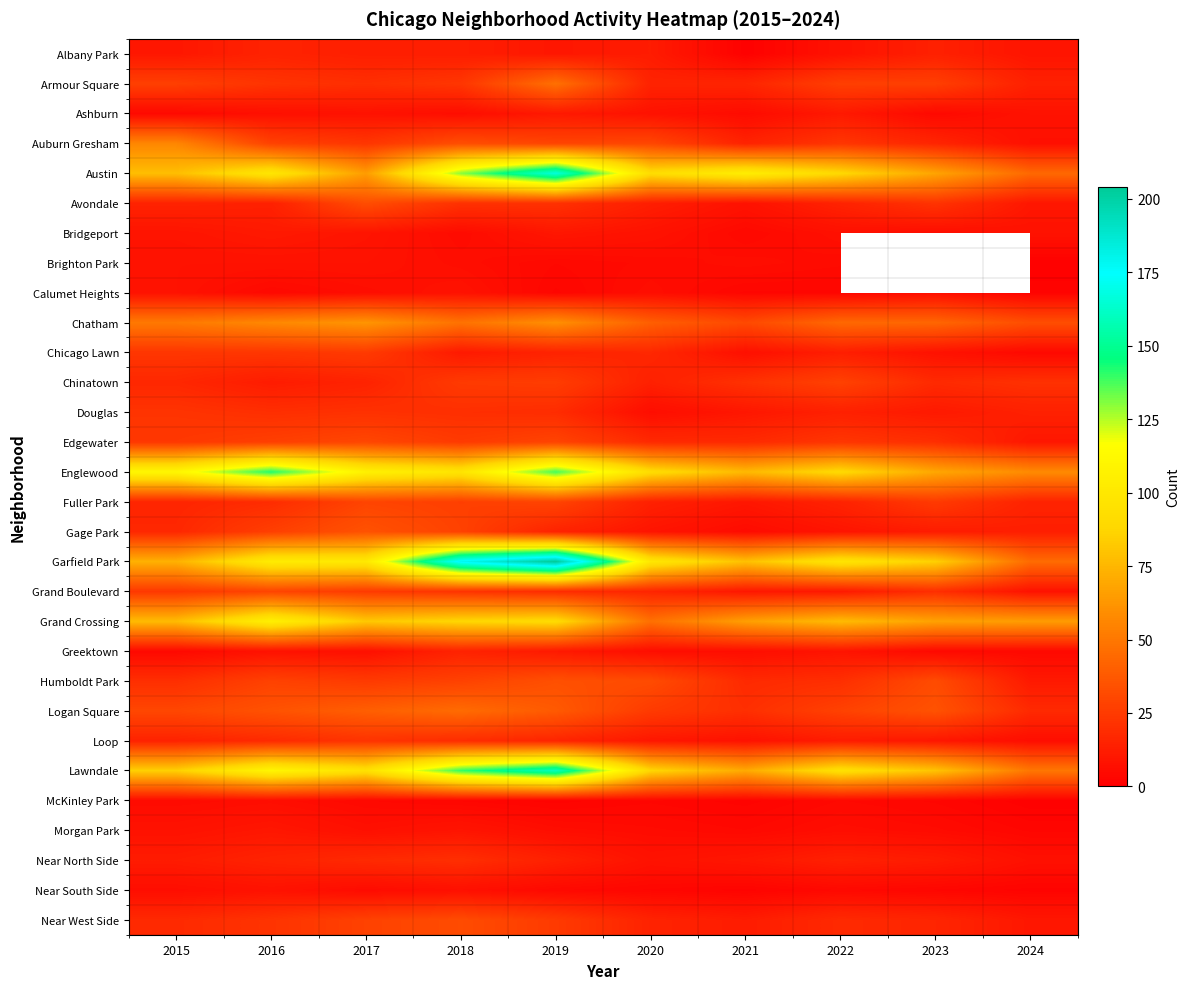

At which category is the sum across all series the highest?

2019